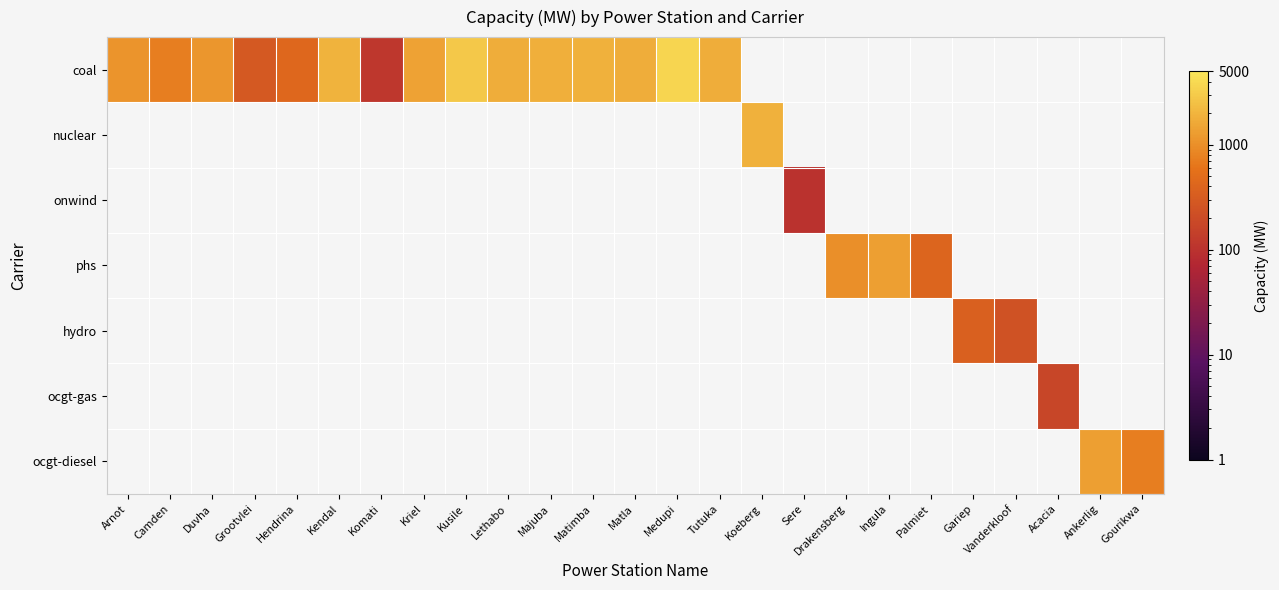

How many categories are shown in the chart?

25